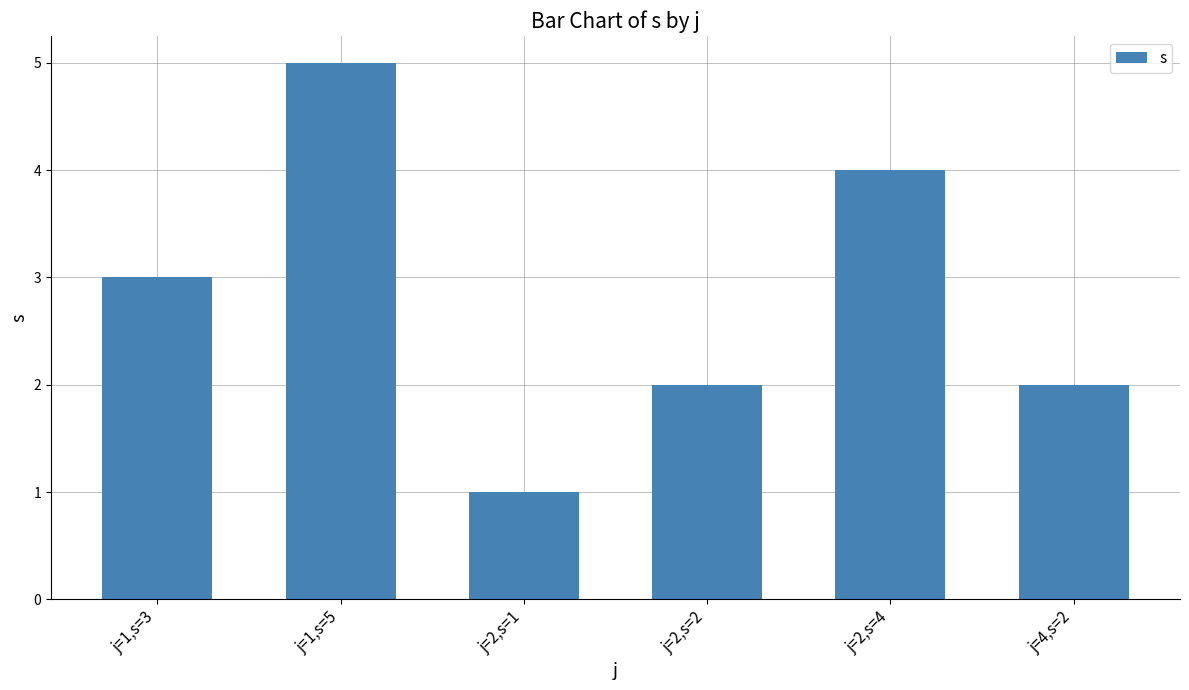

What is the label of the 1st bar from the left?

j=1,s=3